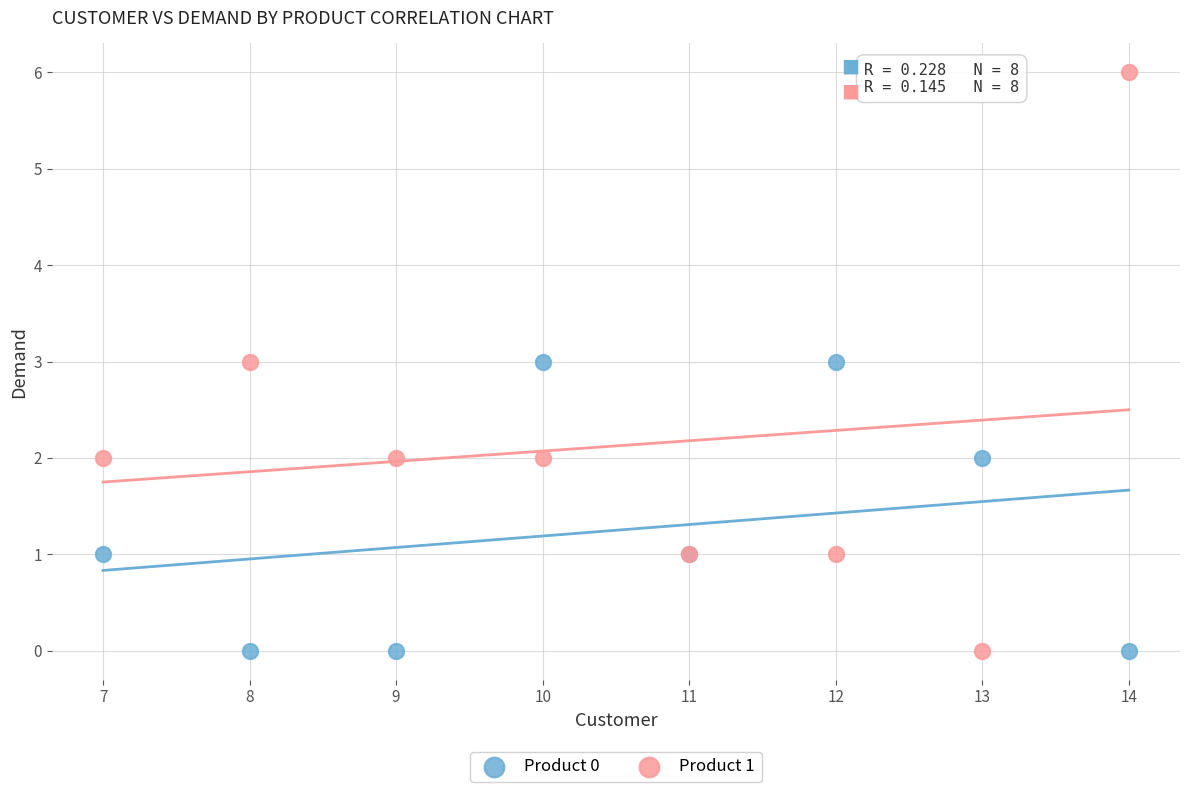

Which series reaches the maximum Y coordinate?

Product 1